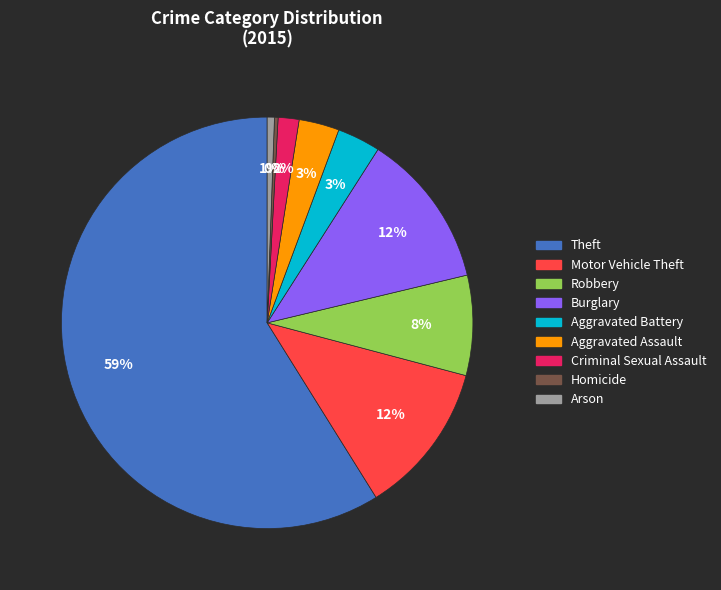

How many slices are in this pie chart?

9